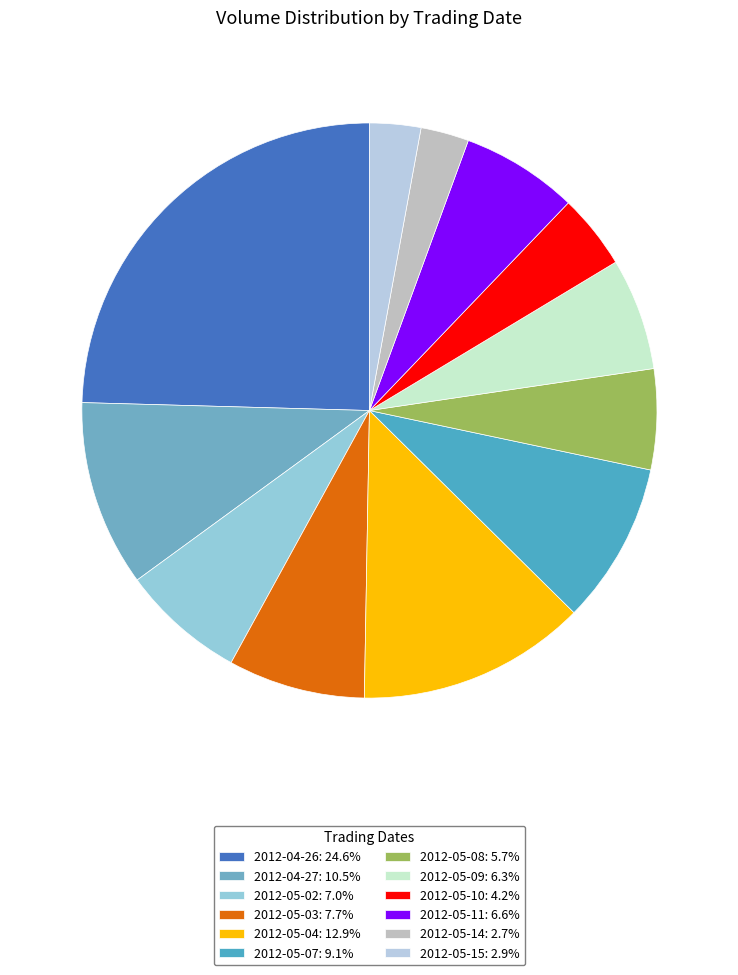

The 2012-05-15 slice represents 8% of the pie. True or false?

False